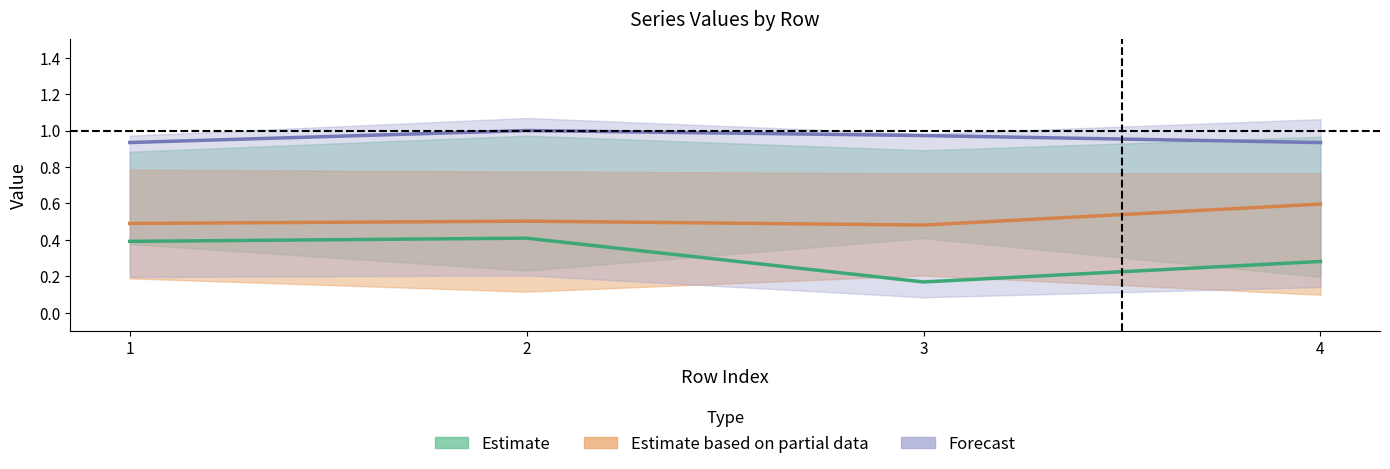

Is the value of T1_Ie at 1 greater than the value of U5_Je at 3?

No